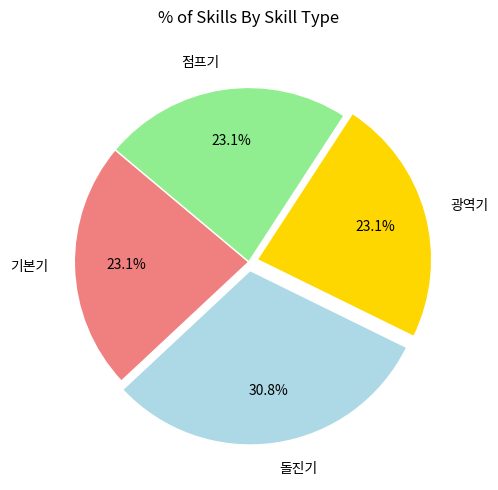

Count the number of slices in the pie.

4